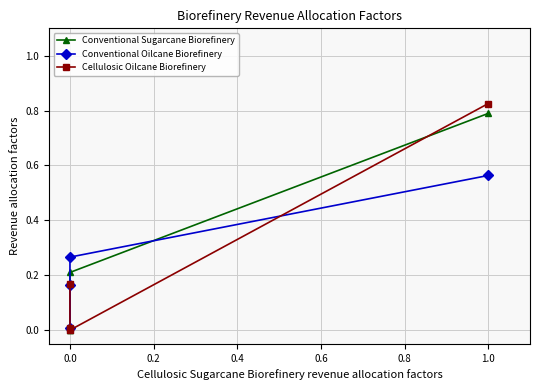

What is the spread (max minus min) of values at 0.0?

0.2